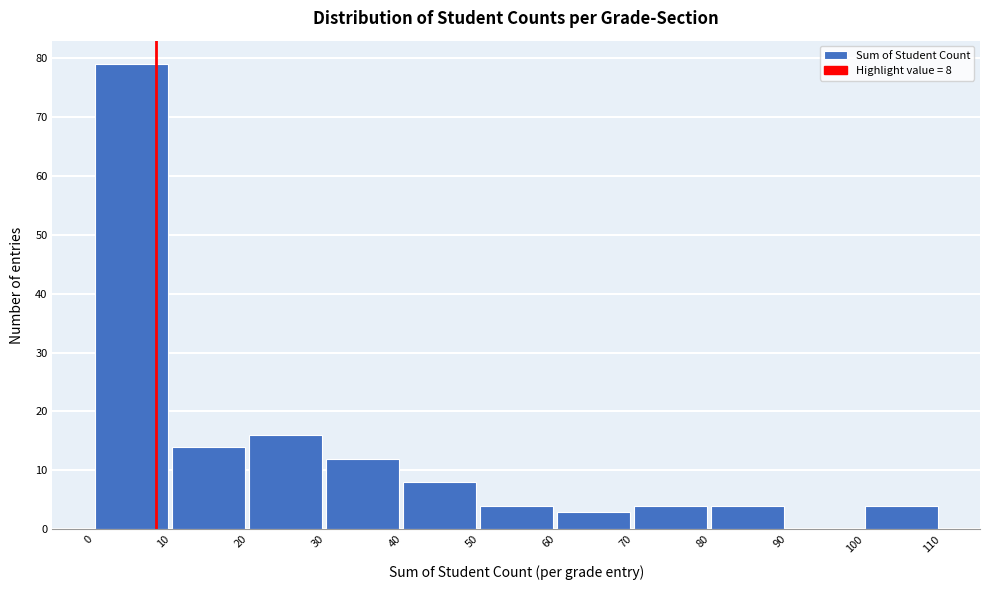

Which range on the x-axis has the tallest bar?

0 to 10